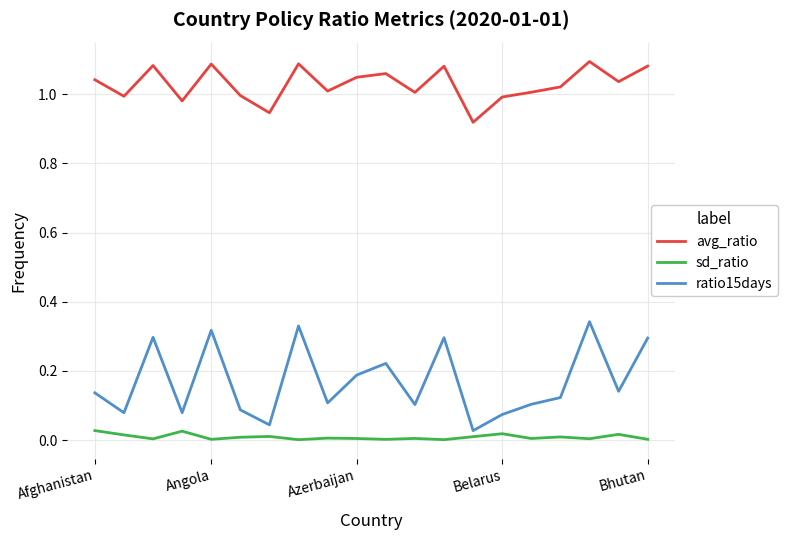

Which series has the largest range (max minus min)?

ratio15days